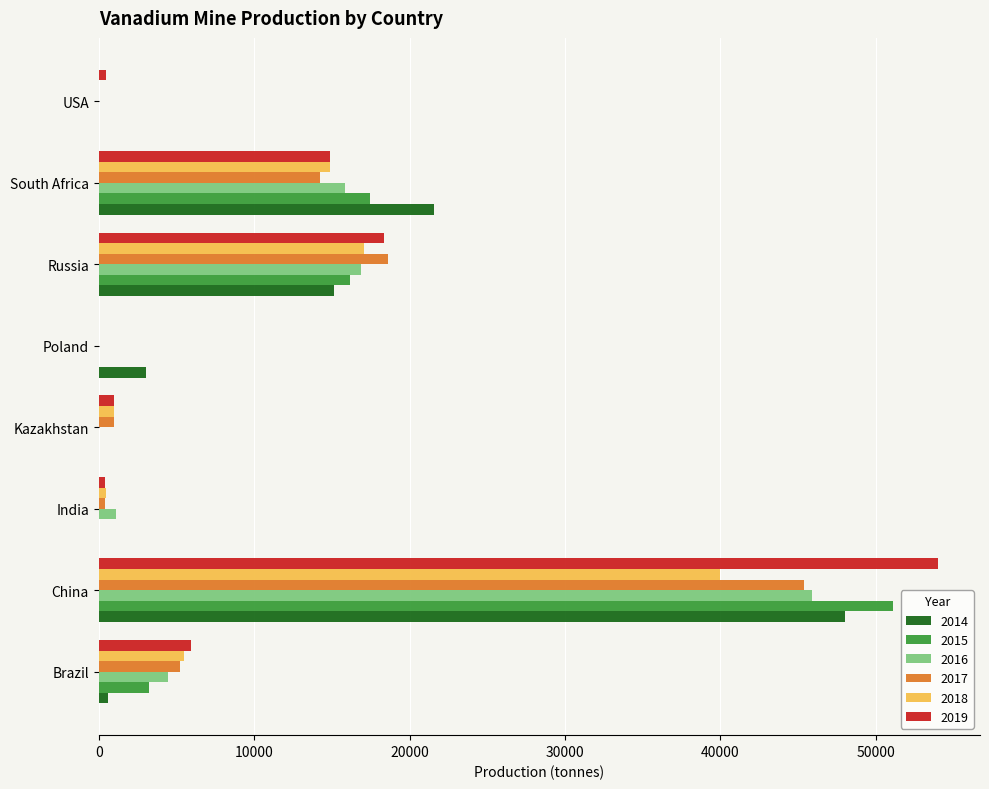

The value of 2015 at Russia is 16196. True or false?

True